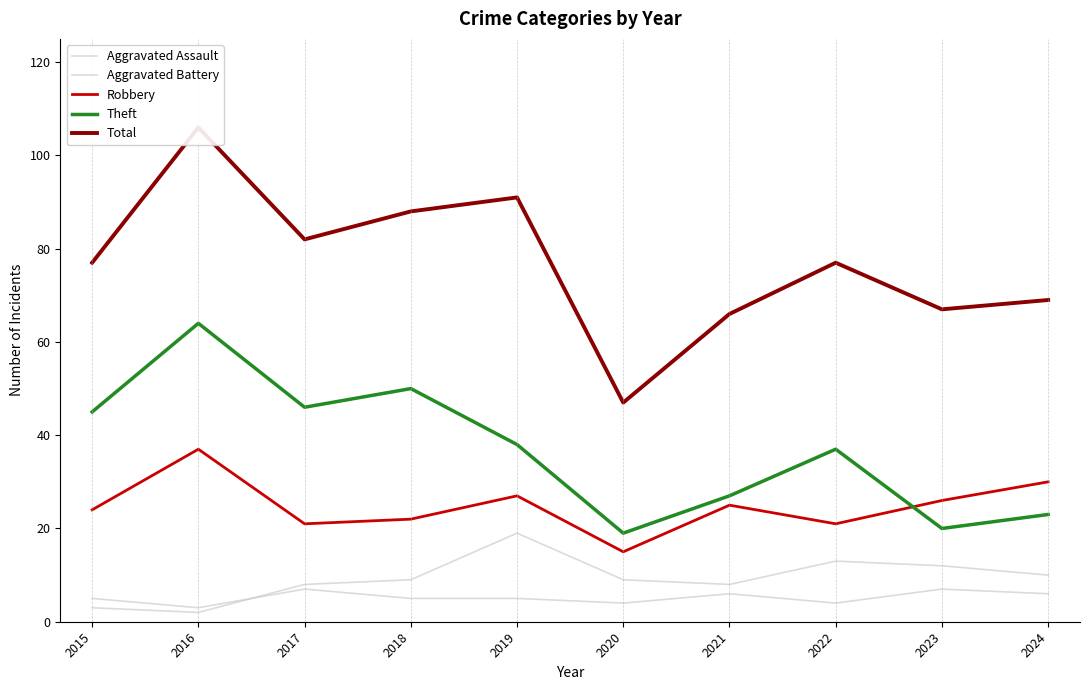

In Robbery, how many points are lower than both neighbors (excluding endpoints)?

3